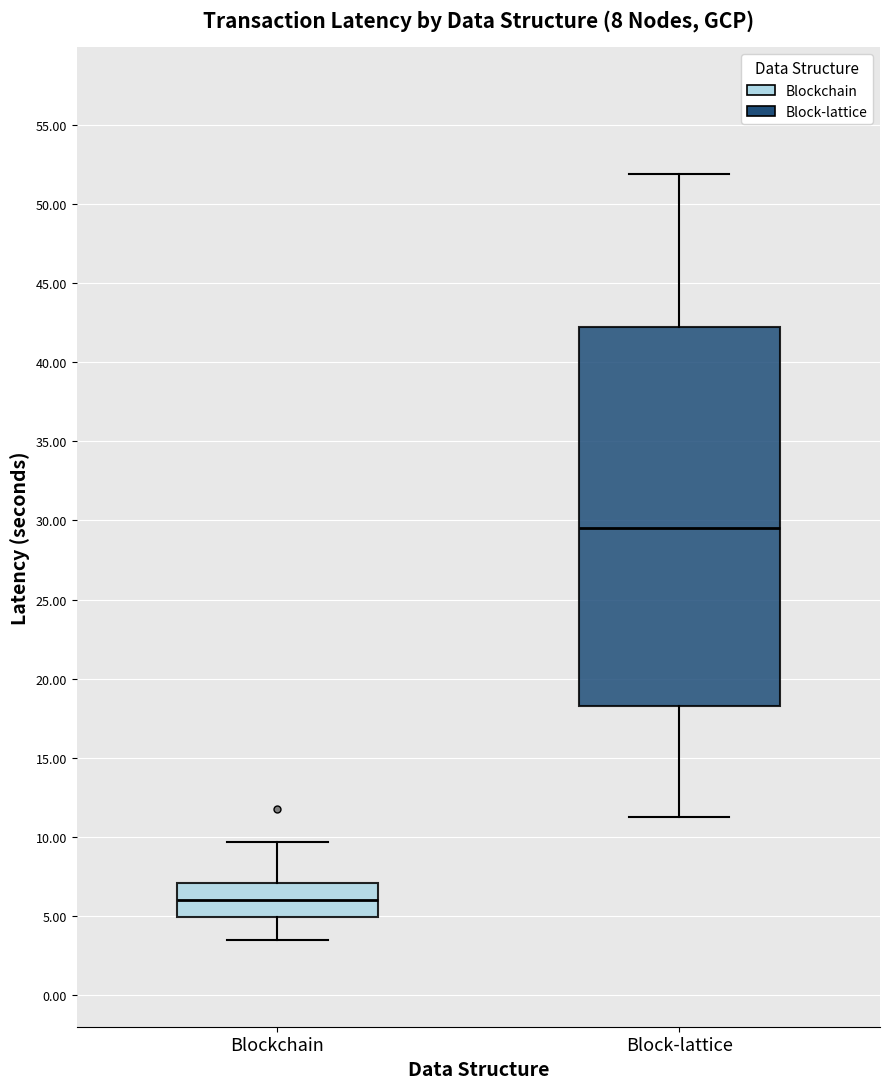

Which box has the highest median line?

Block-lattice